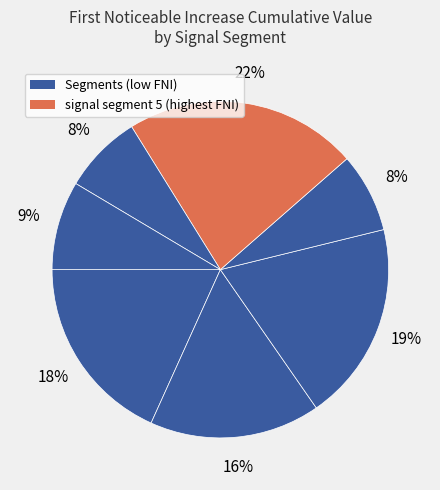

Count the number of slices in the pie.

7